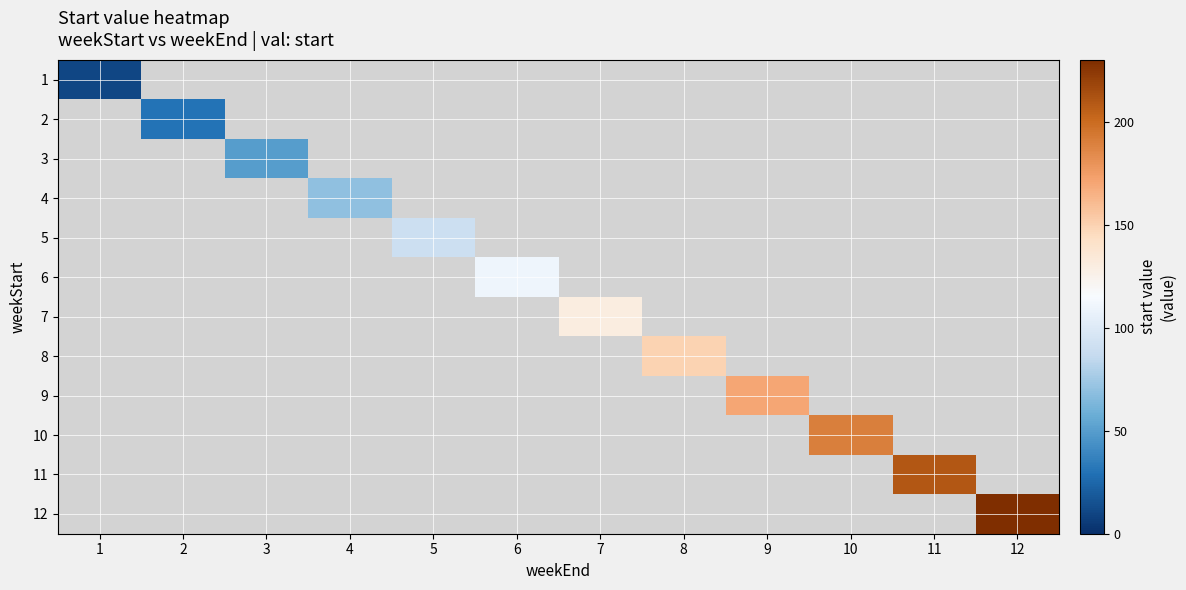

List the series in order of their overall mean, lowest first.

1, 2, 3, 4, 5, 6, 7, 8, 9, 10, 11, 12